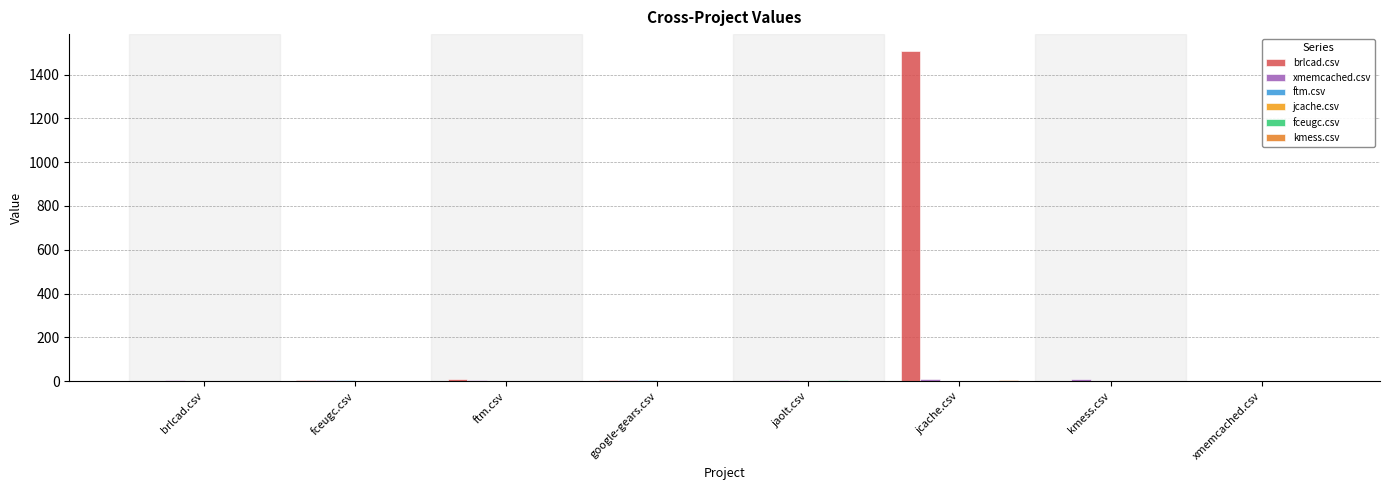

What is the label of the 5th bar from the left?

jaolt.csv